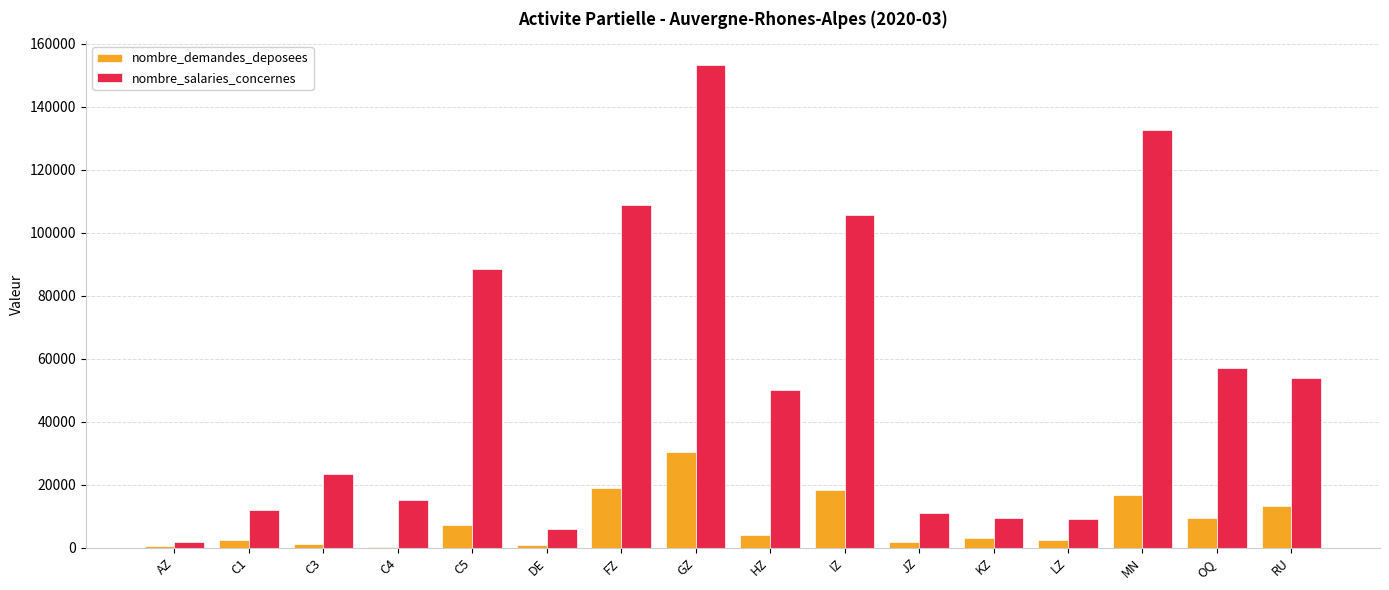

How many categories are shown in the chart?

16